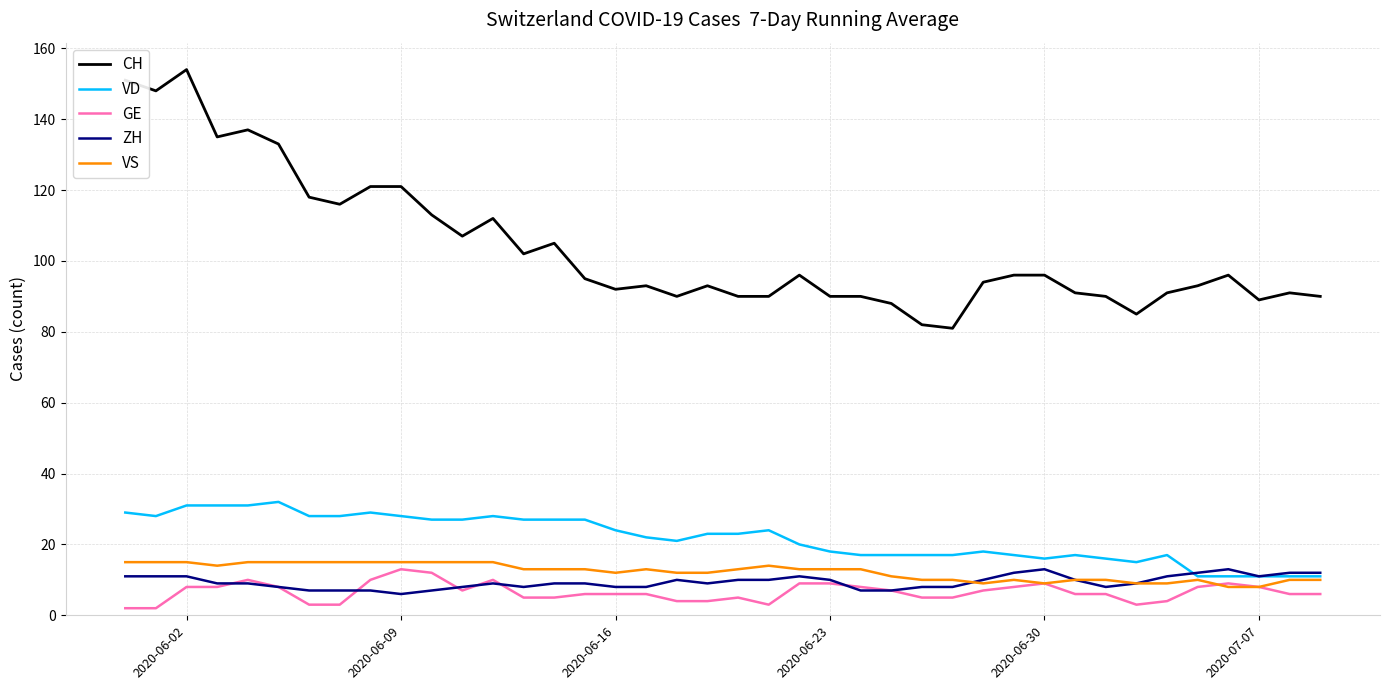

What is the difference between the maximum and minimum values in the GE series?

11